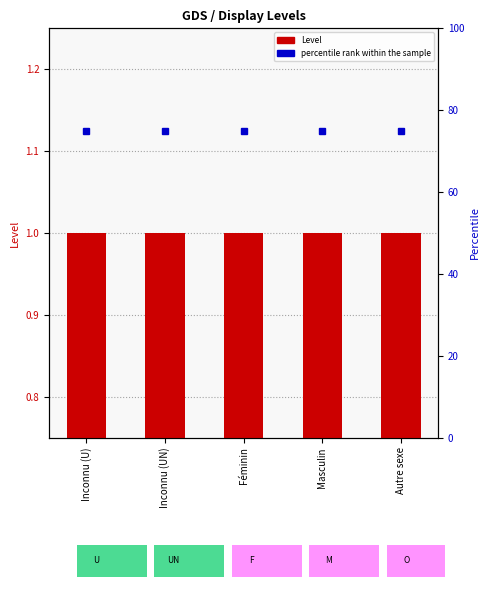

What is the label of the 1st bar from the left?

Inconnu (U)